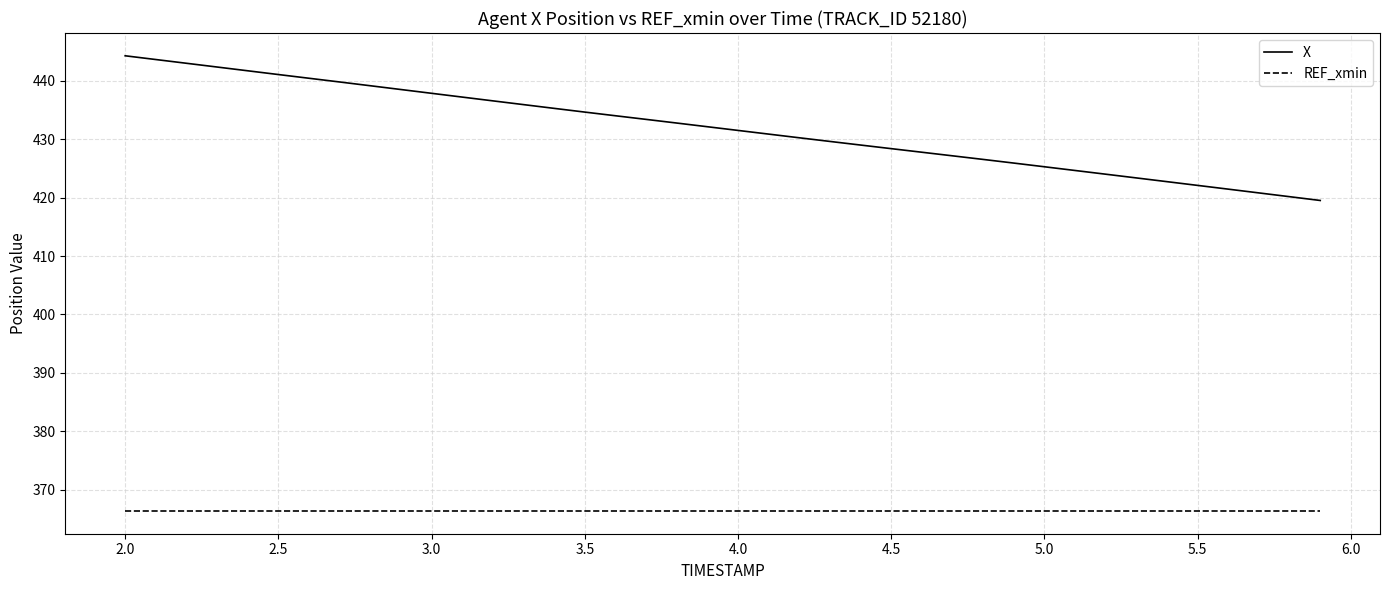

Which series has the largest total across all categories?

X